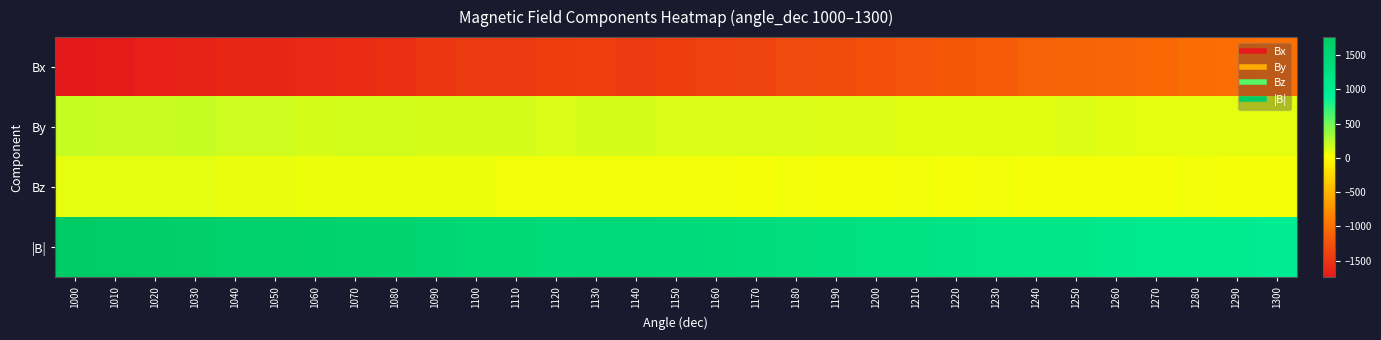

What is the difference between the highest and lowest values at 1200?

2532.7